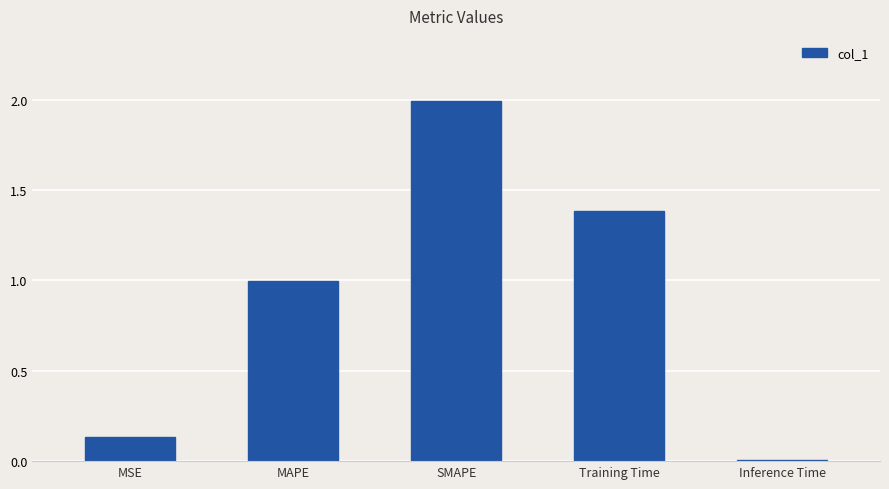

The value at Training Time is 0.8. True or false?

False